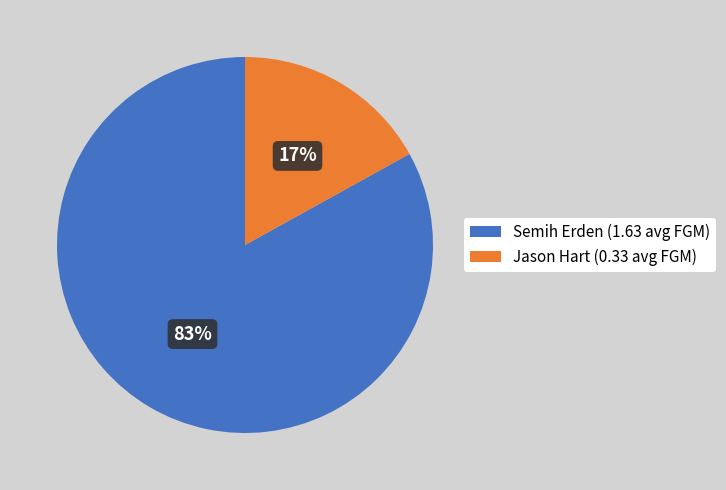

What is the ratio of the value at Jason Hart to the value at Semih Erden?

0.2